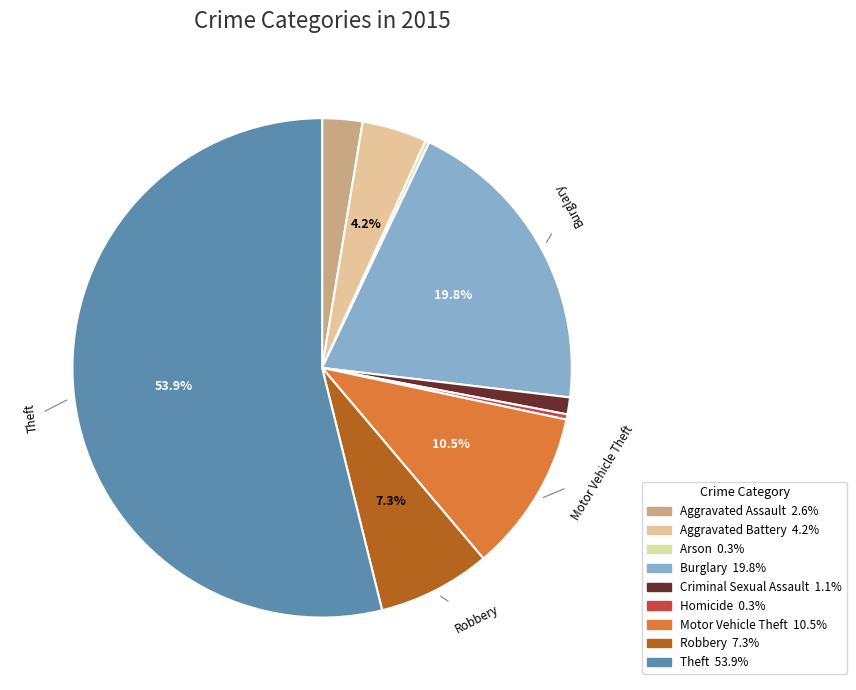

The Arson slice represents 1% of the pie. True or false?

False